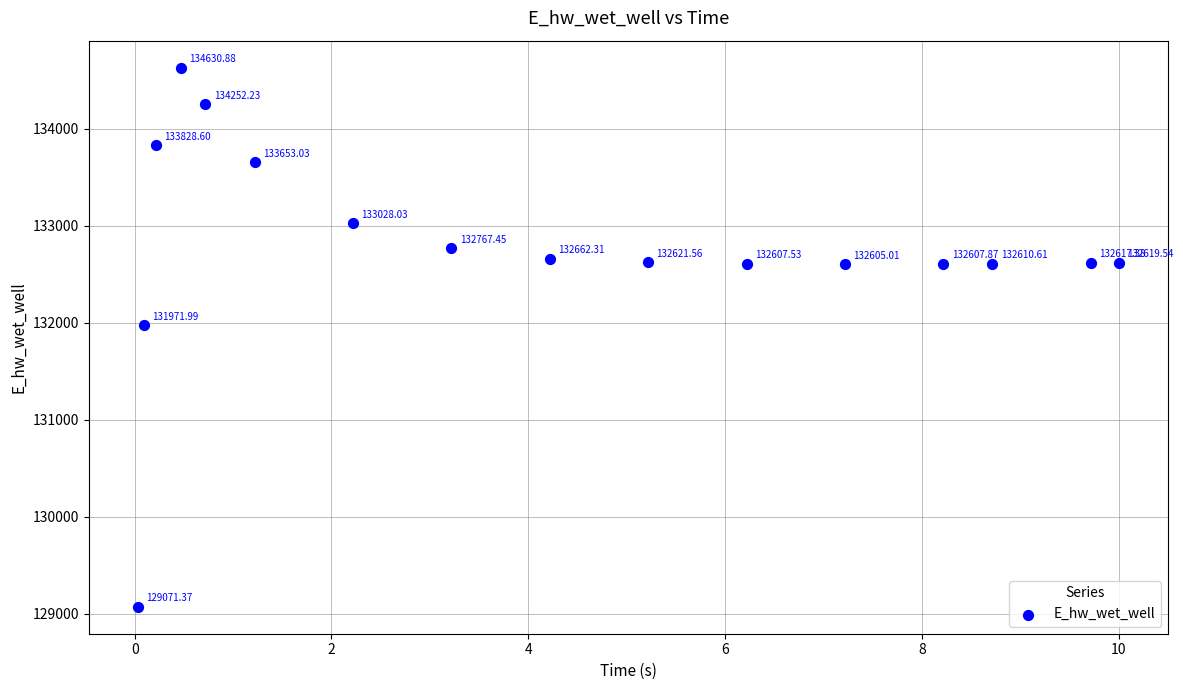

What is the range of Y values (max minus min)?

5559.5